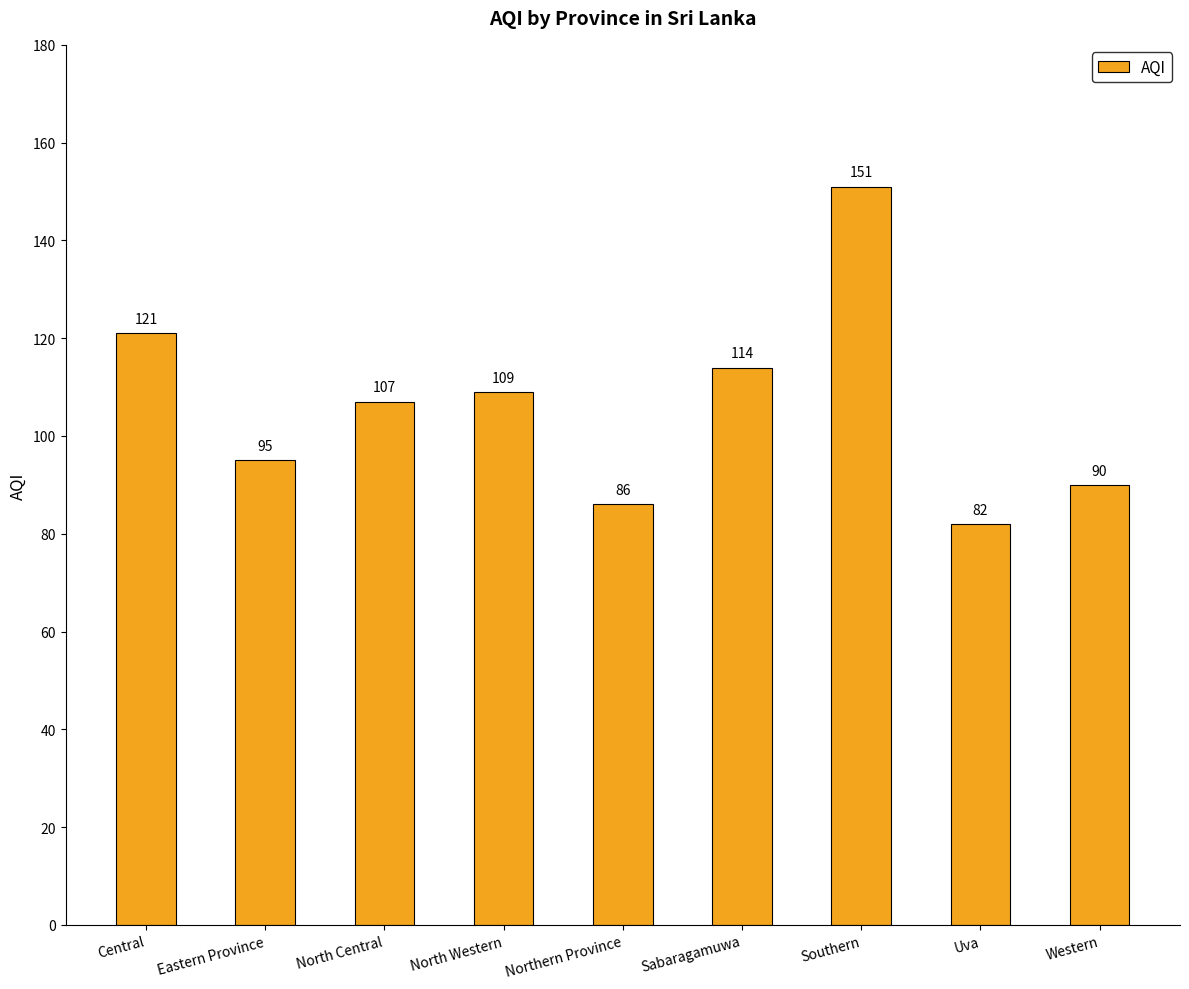

How many distinct data groups are displayed?

1